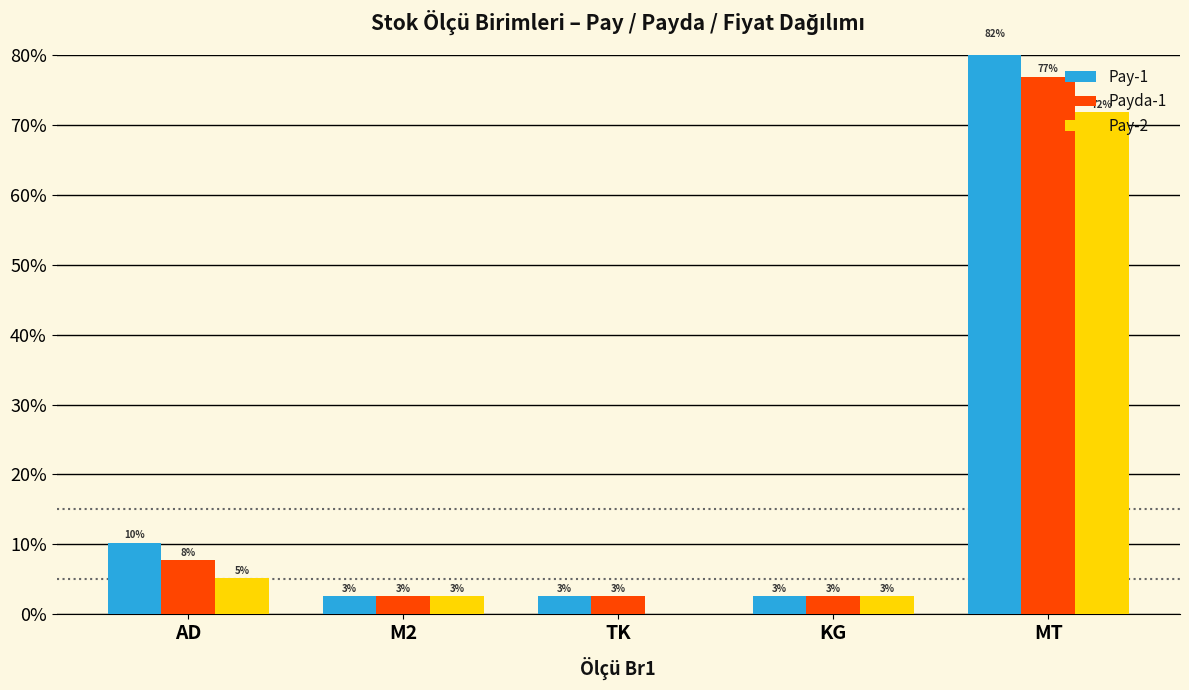

Reading right to left, what are all the values shown in this chart?

Pay-1: MT=82.1	KG=2.6	TK=2.6	M2=2.6	AD=10.3
Payda-1: MT=76.9	KG=2.6	TK=2.6	M2=2.6	AD=7.7
Pay-2: MT=71.8	KG=2.6	TK=0.0	M2=2.6	AD=5.1